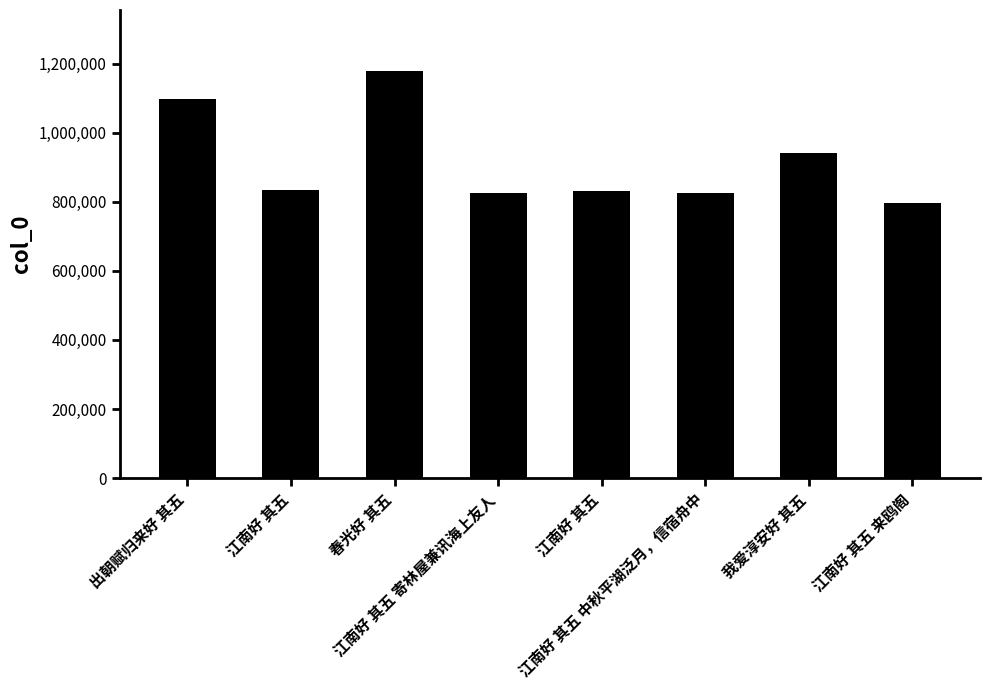

Approximately how many times larger is the value at 春光好 其五 compared to 江南好 其五 中秋平湖泛月，信宿舟中?

1.4